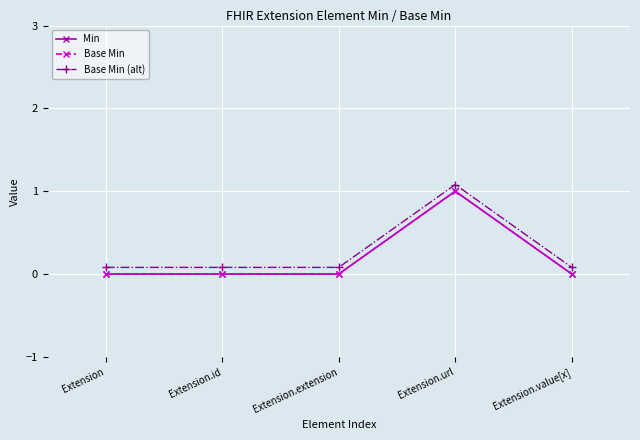

At which category does Base Min reach its first local peak?

Extension.url